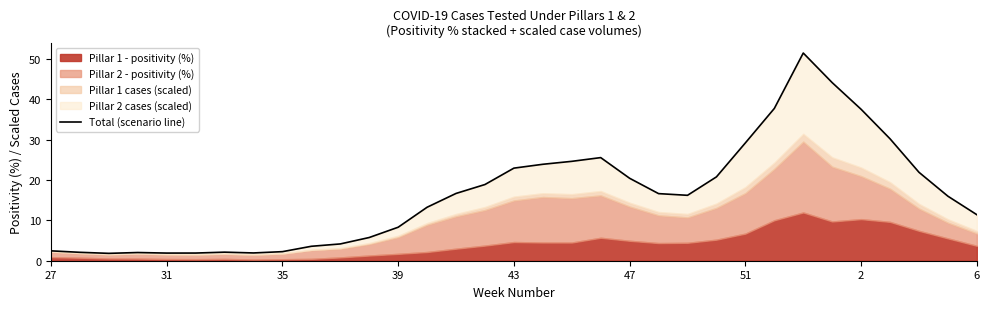

Is it true that the value at 19 is 25.5?

True